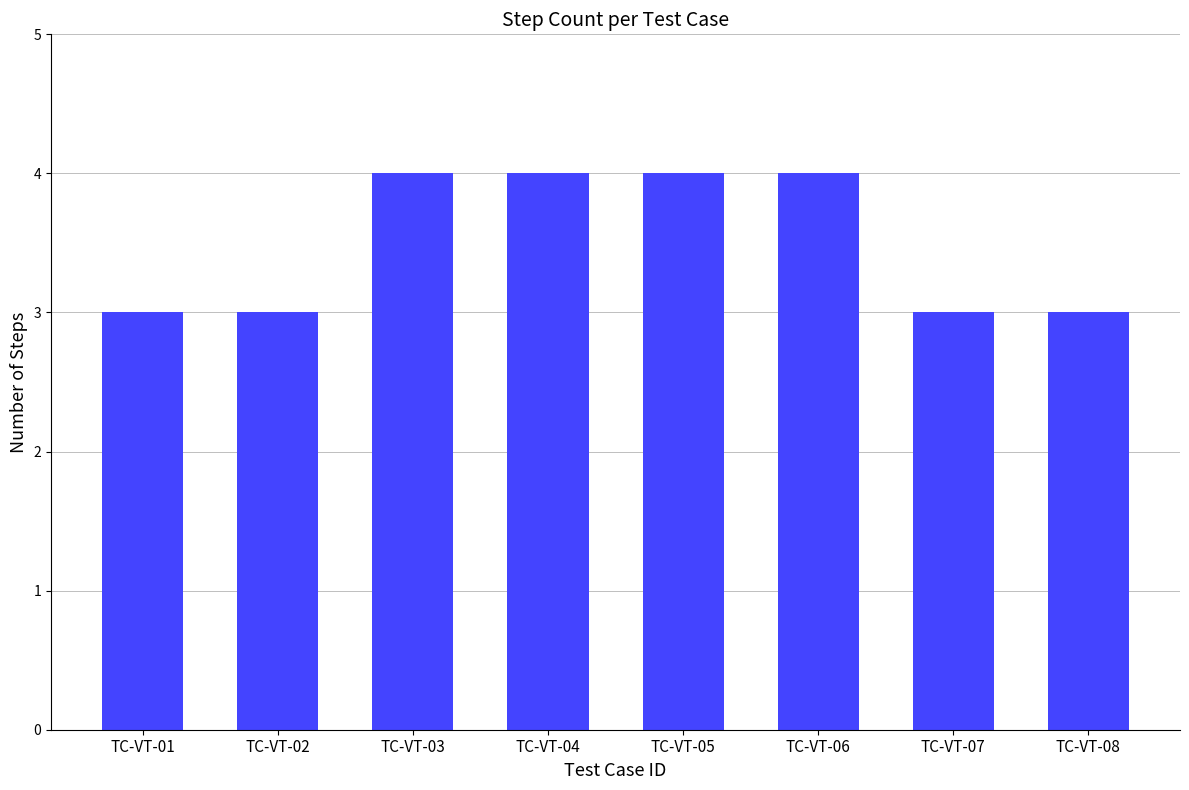

What is the value of the 7th bar from the left?

3